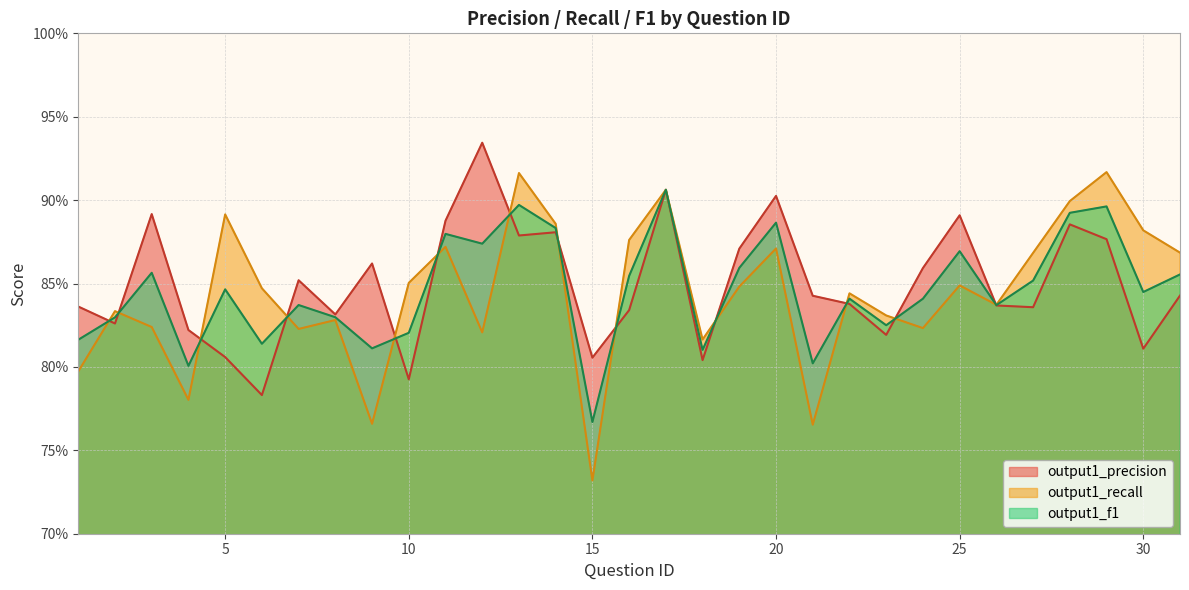

How many times do output1_precision and output1_f1 cross each other?

15